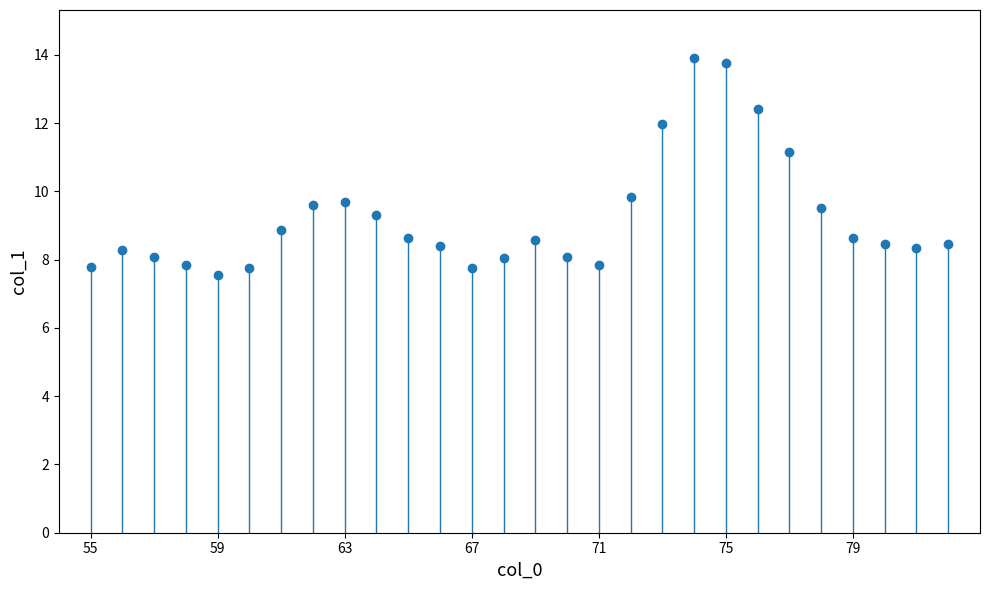

How many data points are less than 8?

6